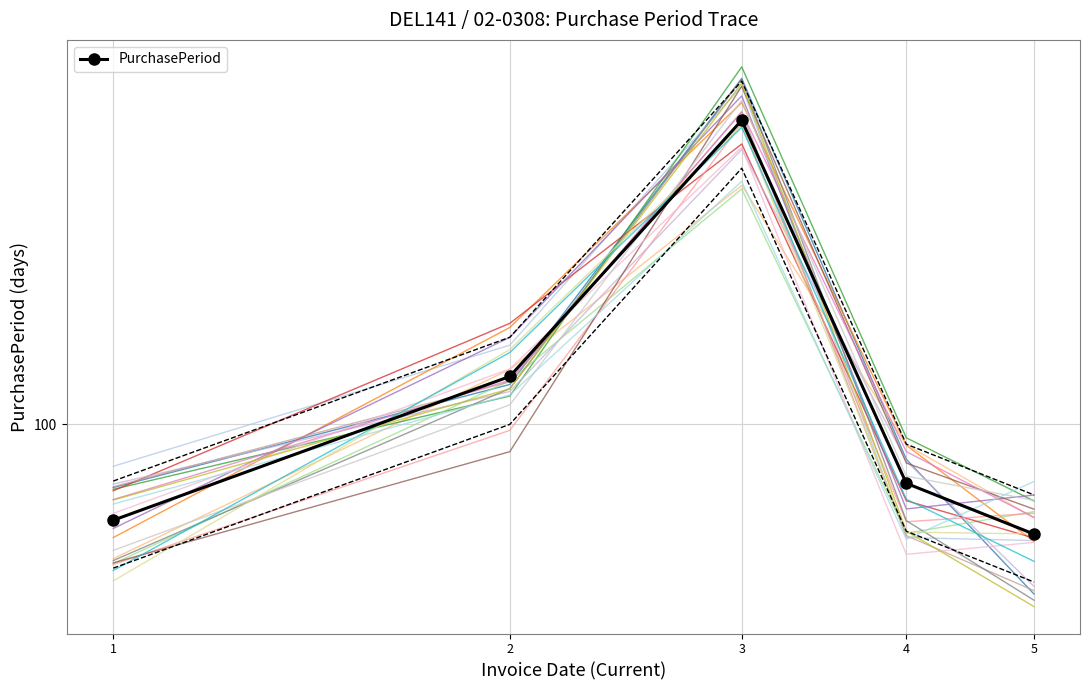

The value at 4 is 76. True or false?

True